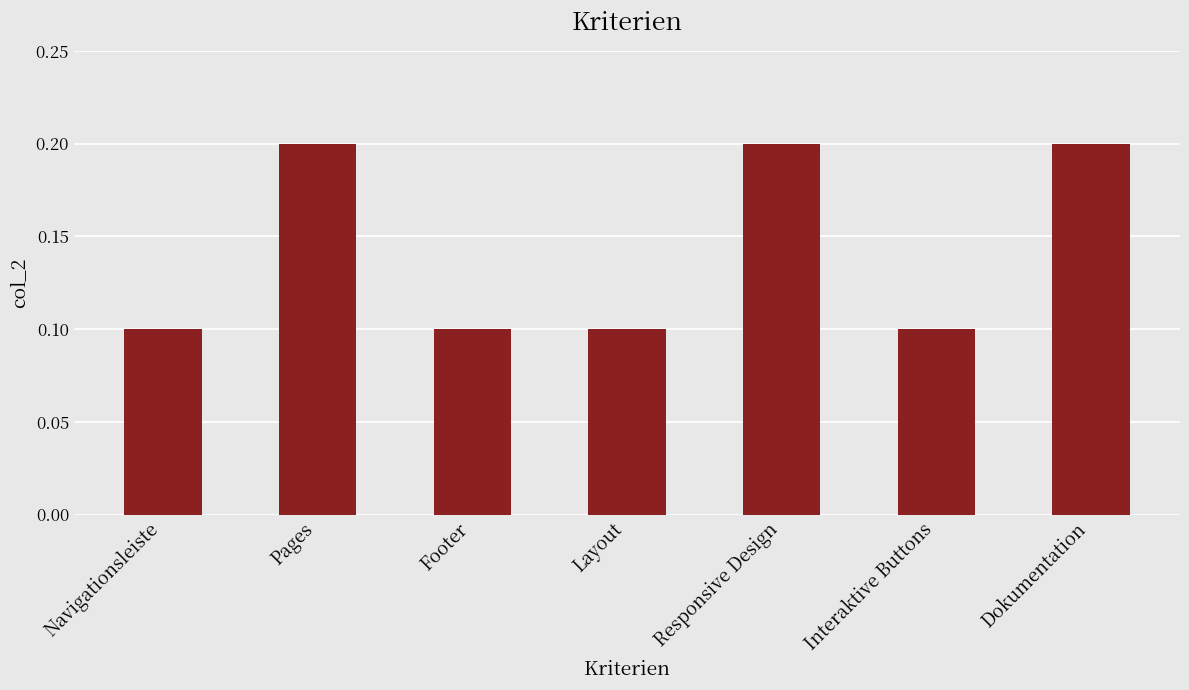

How many values are between 0 and 1?

7